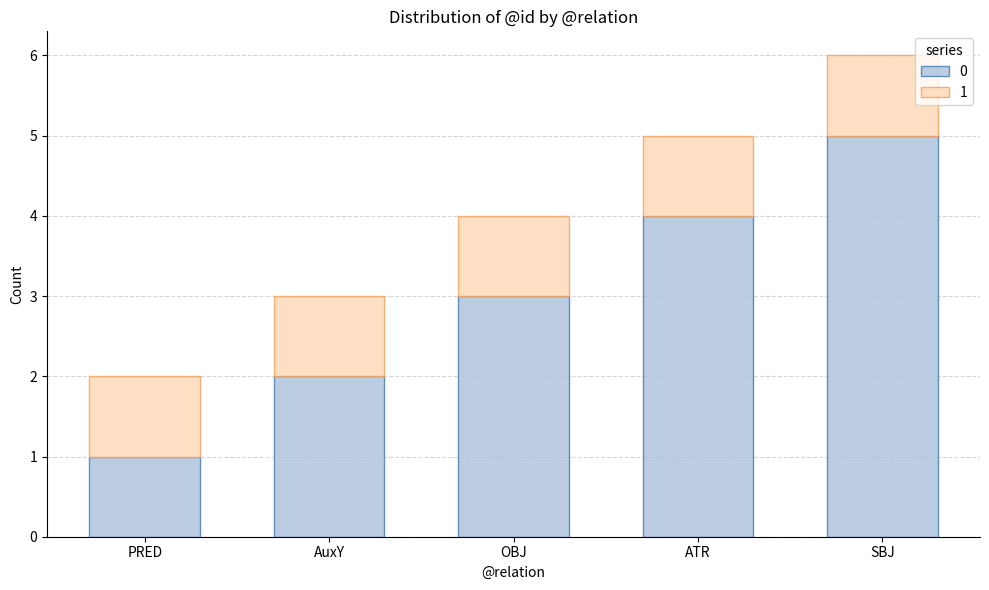

What is the highest value of the 0 series?

5